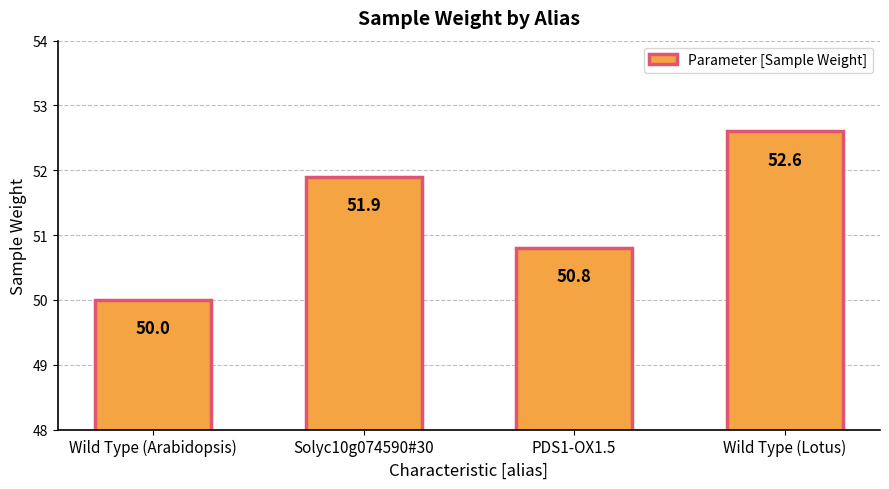

What is the value of the 4th bar from the left?

52.6